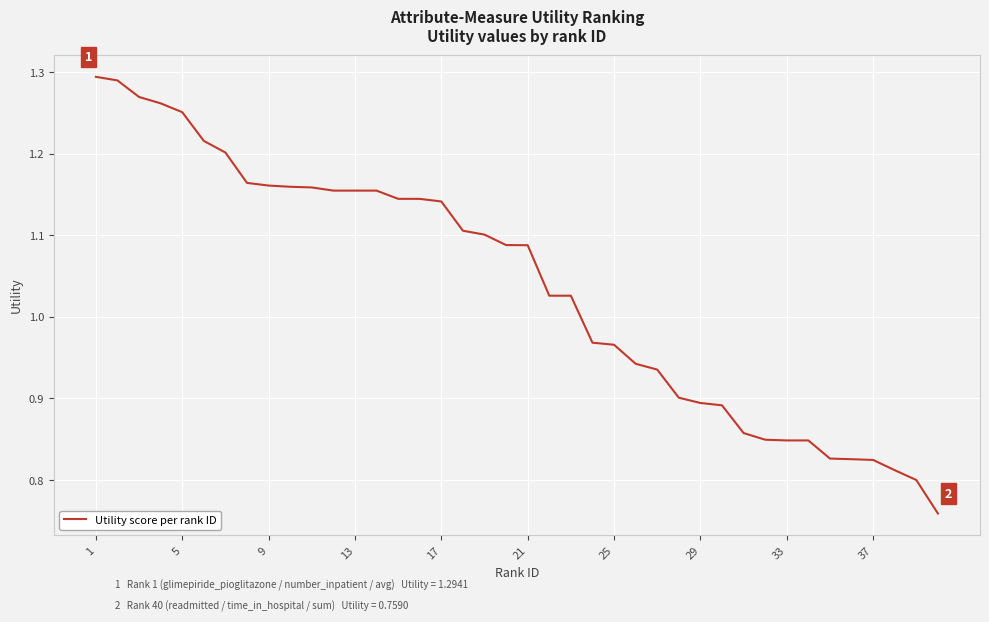

What is the difference between the maximum and minimum values?

0.5